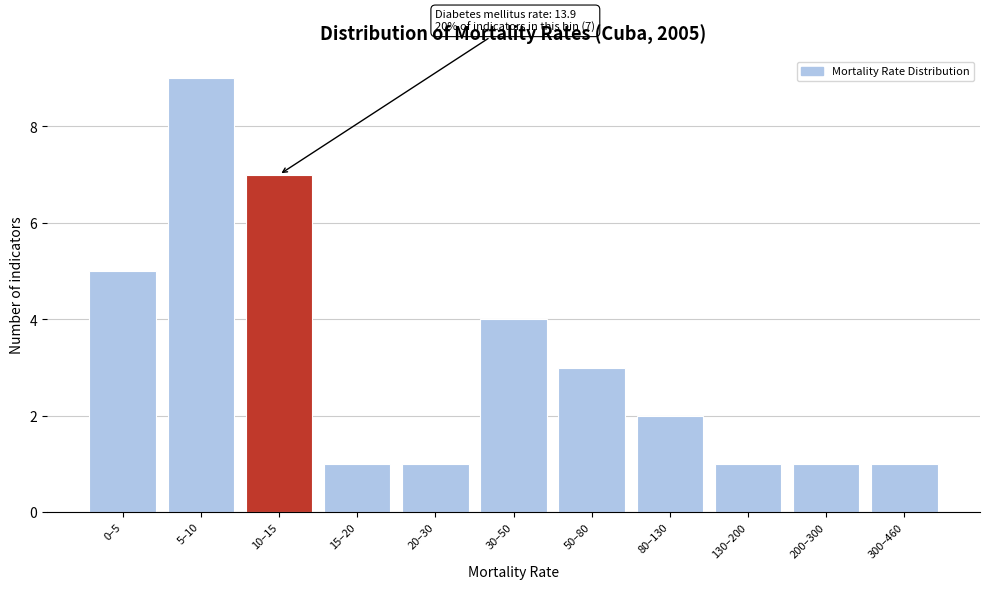

Reading left to right, extract all data points from this chart.

0–5=5	5–10=9	10–15=7	15–20=1	20–30=1	30–50=4	50–80=3	80–130=2	130–200=1	200–300=1	300–460=1